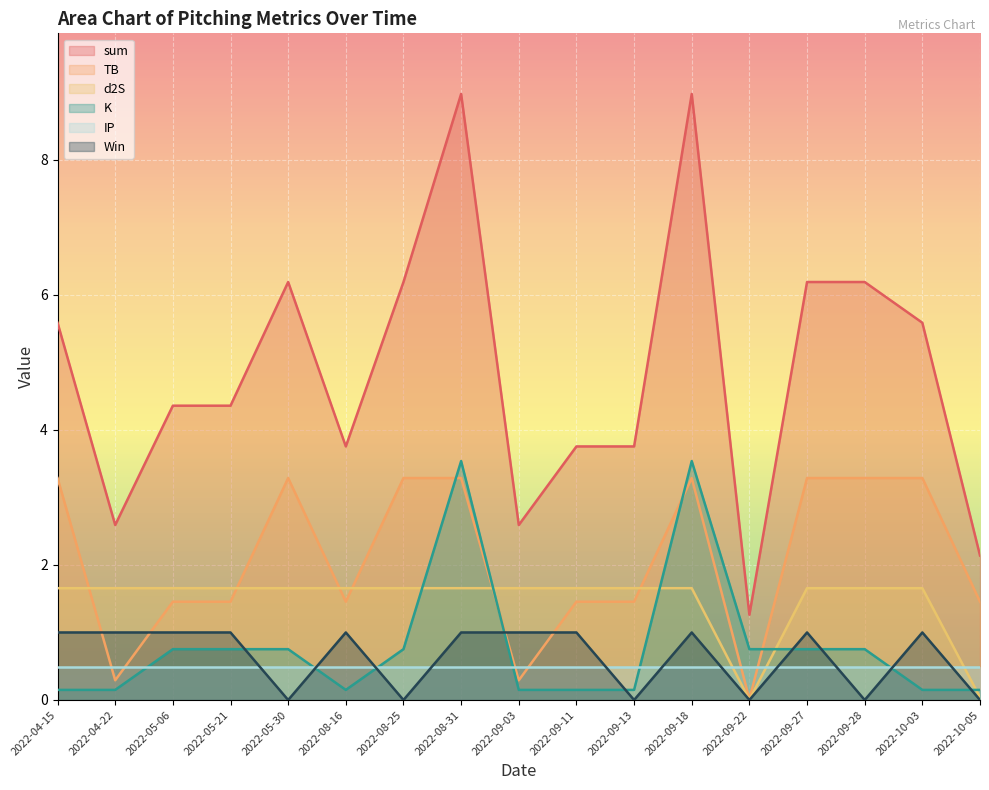

Which has a higher value, 2022-09-11 or 2022-08-31?

2022-08-31